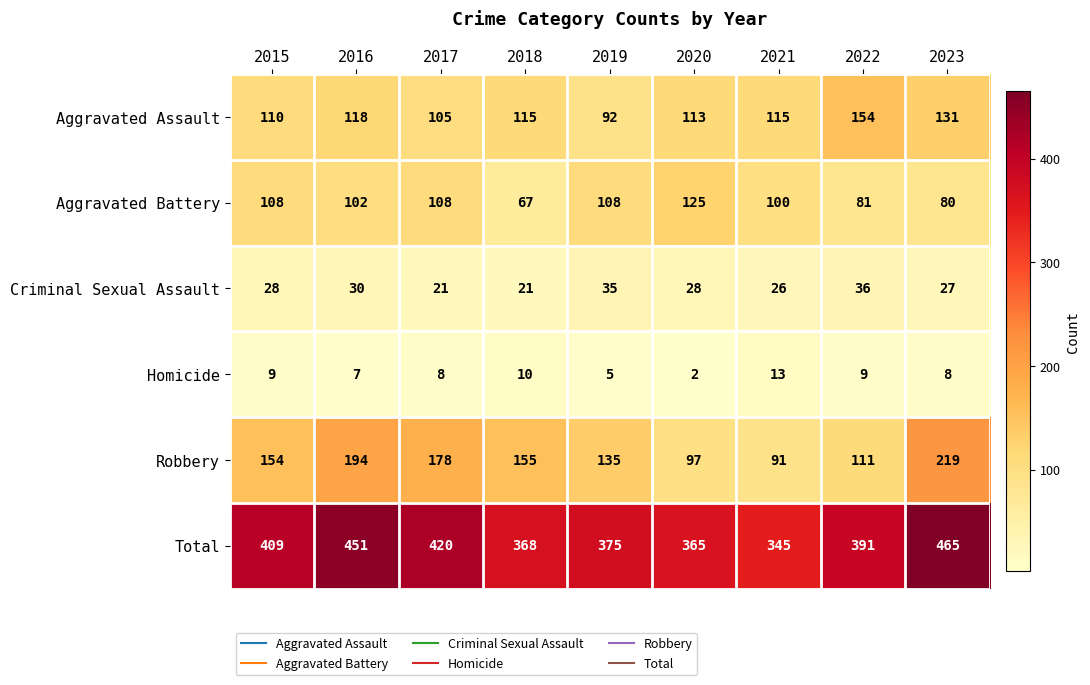

What is the maximum value shown in the chart?

465